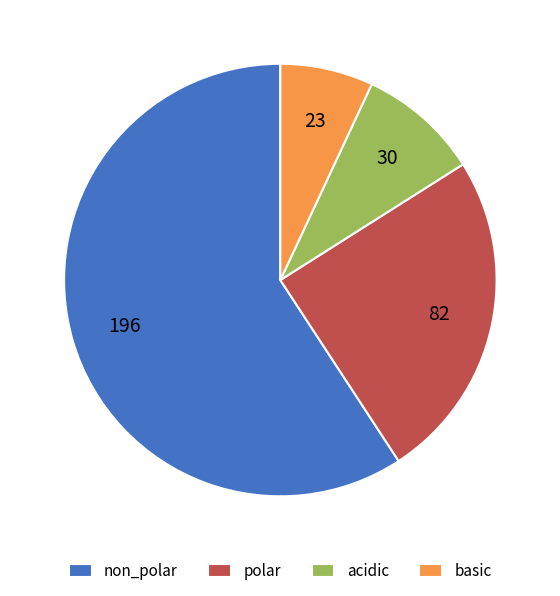

Between polar and basic, which is larger?

polar